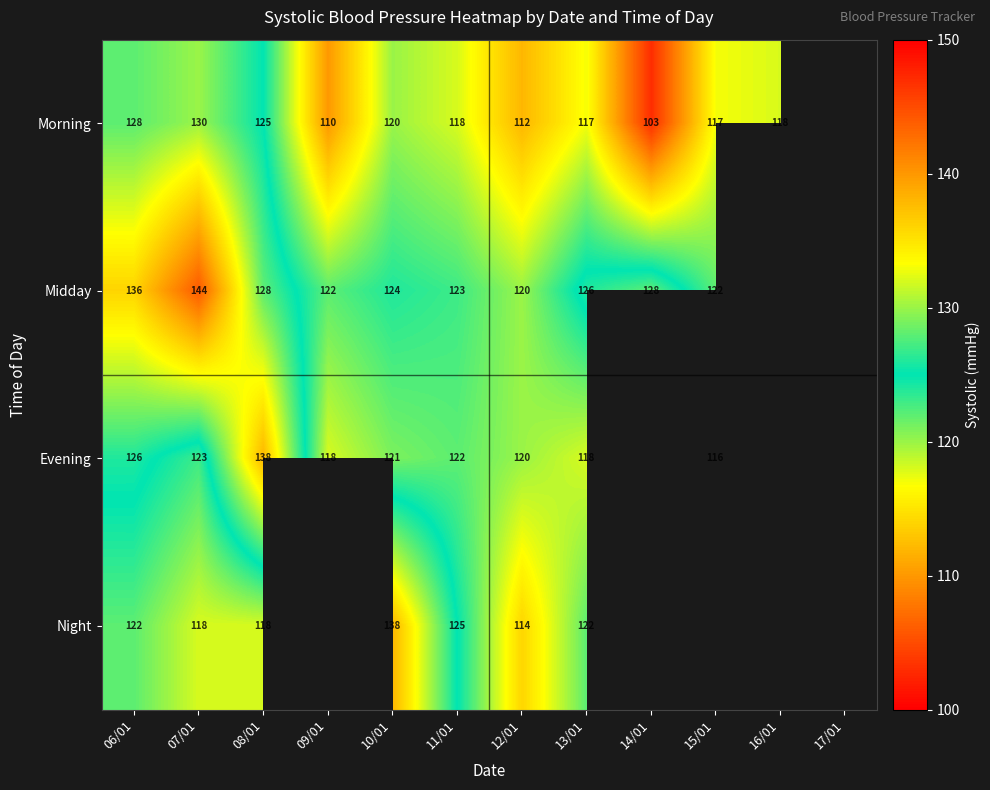

True or false: Night has a value of 50 at 12/01.

False